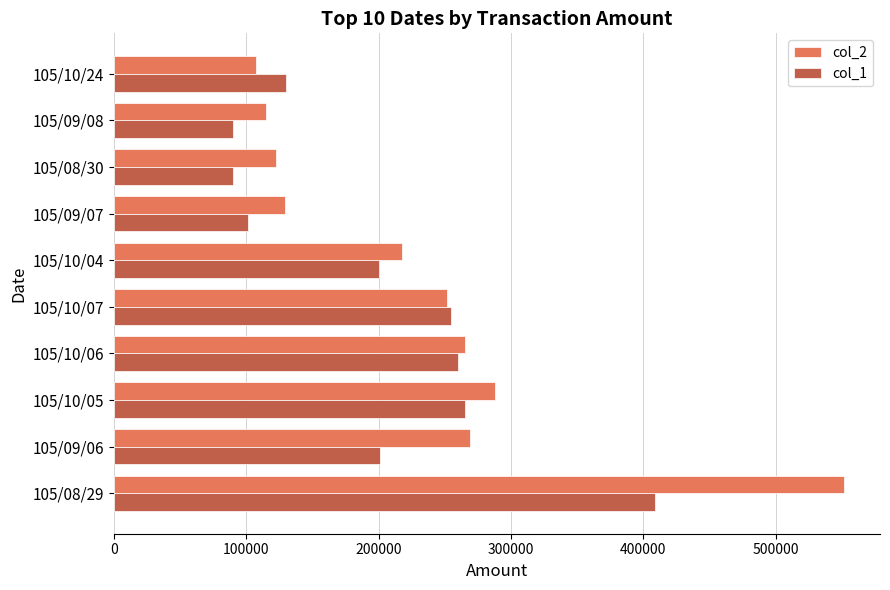

How many categories are shown in the chart?

10